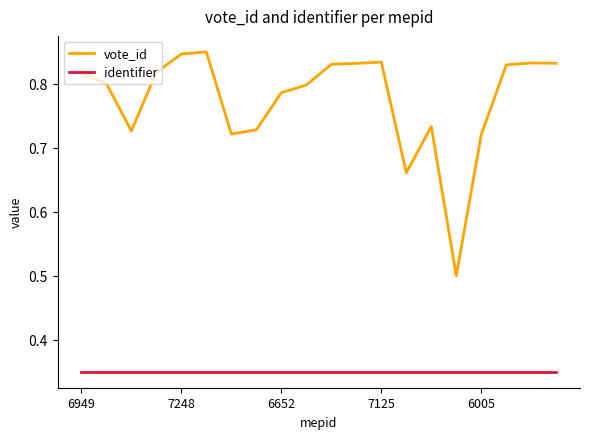

Does the chart have visible grid lines?

No